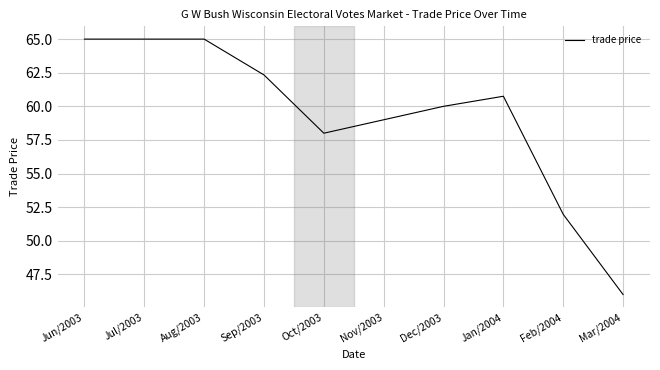

Reading left to right, extract all data points from this chart.

Jun/2003=65.0	Jul/2003=65.0	Aug/2003=65.0	Sep/2003=62.3	Oct/2003=58.0	Nov/2003=59.0	Dec/2003=60.0	Jan/2004=60.8	Feb/2004=52.0	Mar/2004=46.0